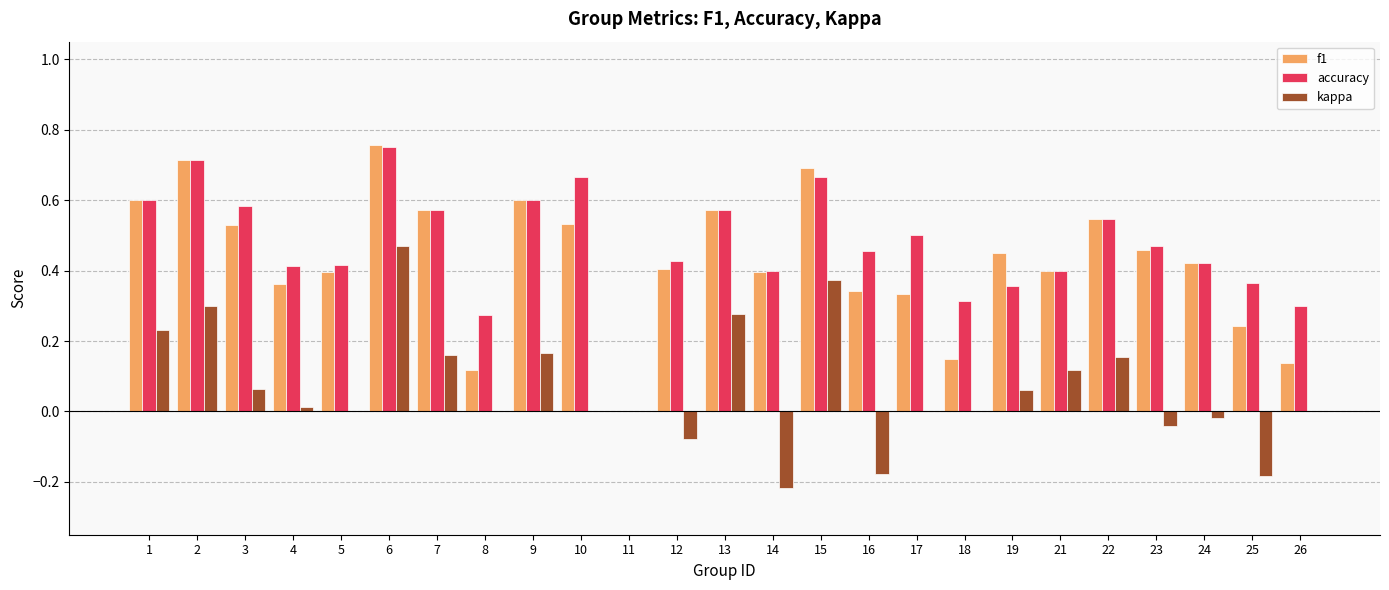

What is the total value across all series at 2?

1.7